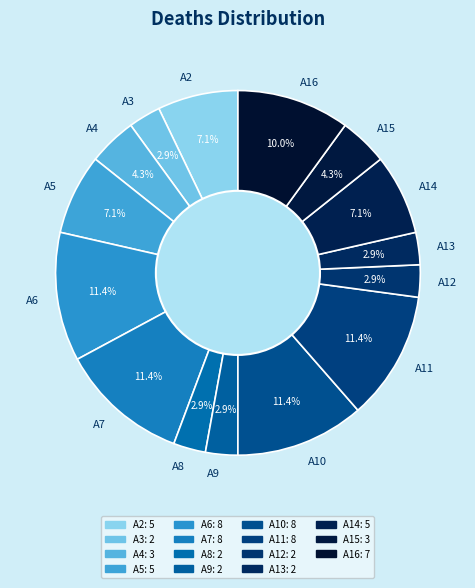

Is it true that A14 is 7% of the pie?

True